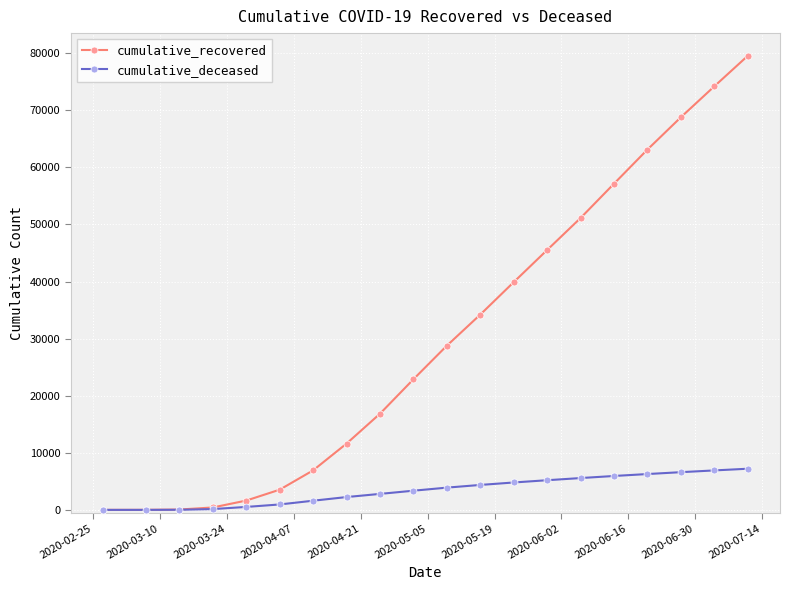

Rank the series by their average value, from highest to lowest.

cumulative_recovered, cumulative_deceased